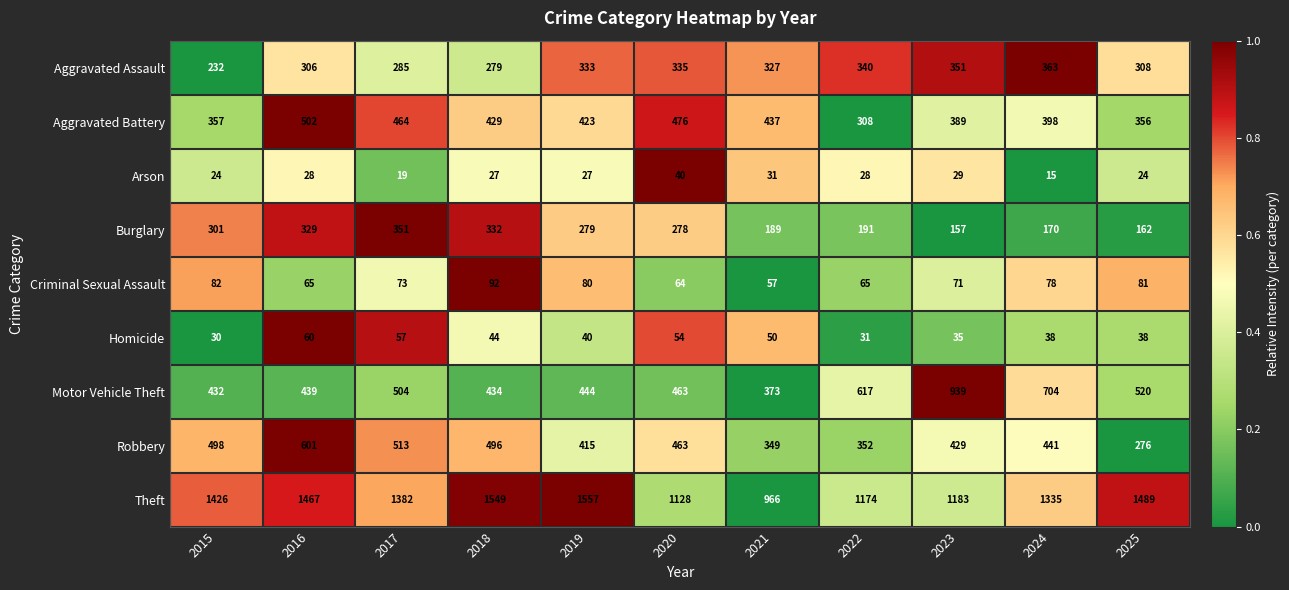

The Homicide series shows 38 at 2025. True or false?

True